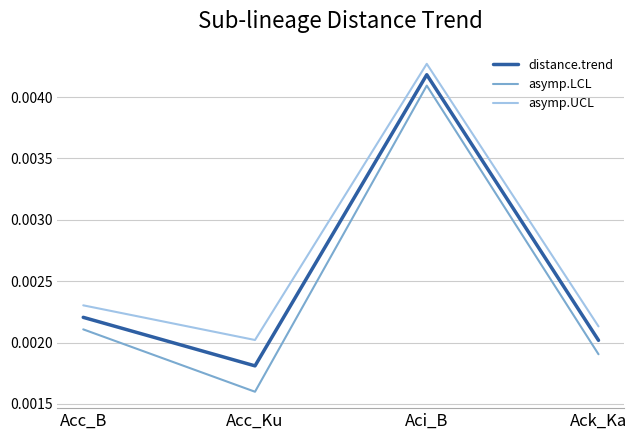

How many interior local peaks does the asymp.UCL series have?

1